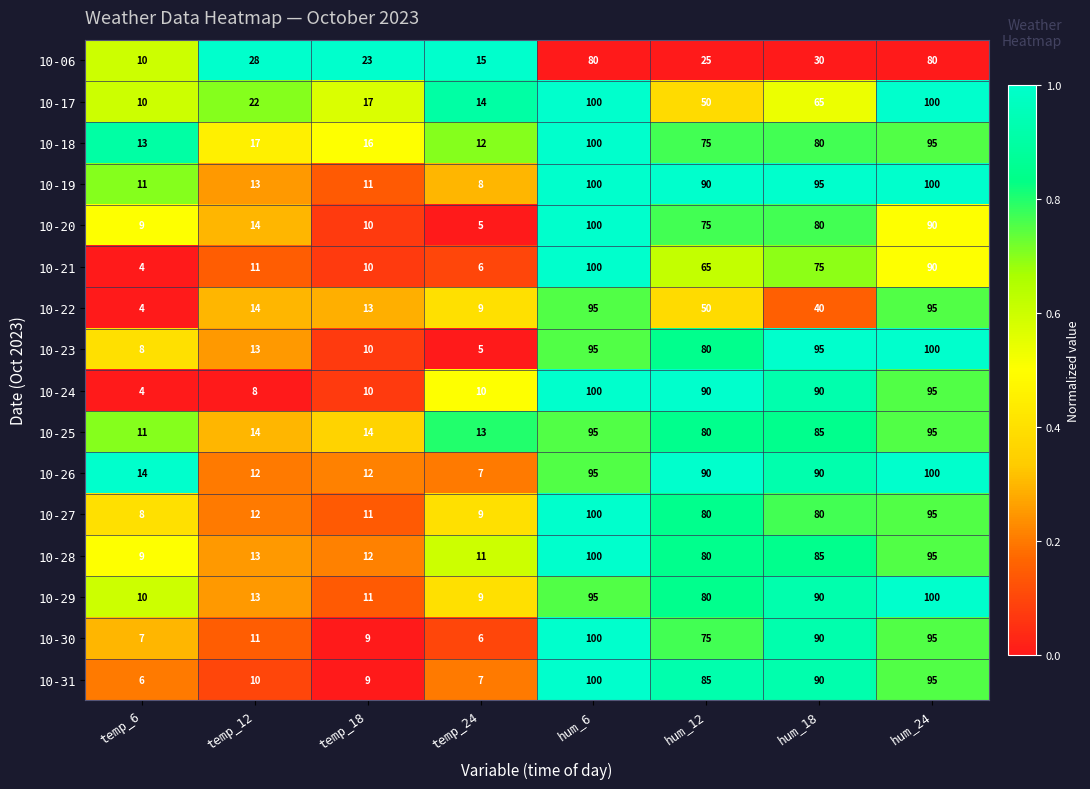

The value of 10-23 at hum_6 is 134. True or false?

False